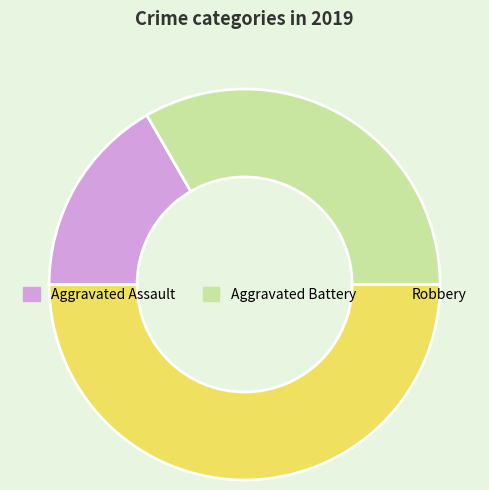

Rank the categories by value from lowest to highest.

Aggravated Assault, Aggravated Battery, Robbery